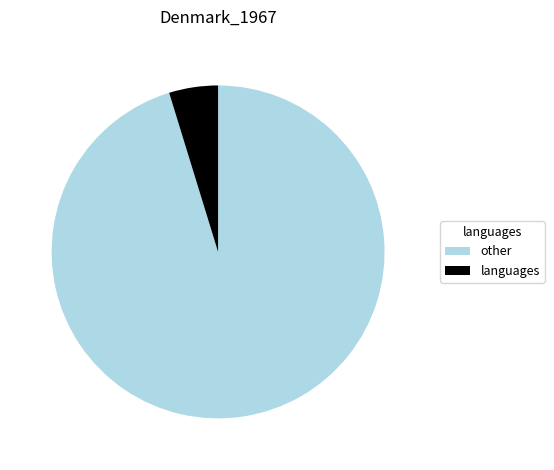

Does any single category account for the majority?

Yes